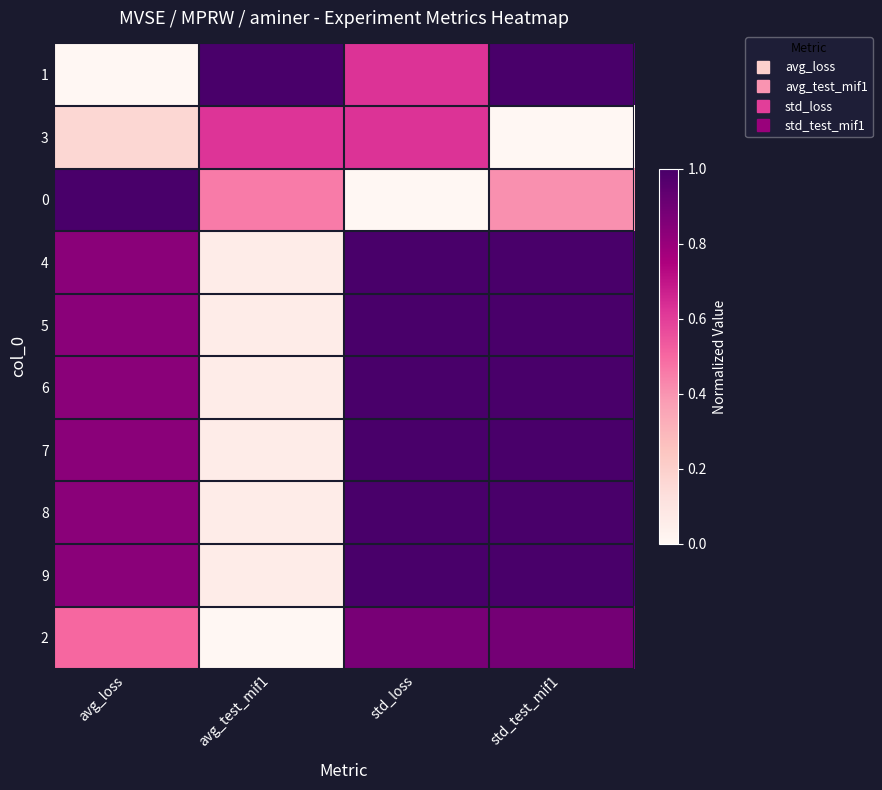

Reading left to right, transcribe all the data shown in this chart.

1: avg_loss=0.0	avg_test_mif1=1.0	std_loss=0.6	std_test_mif1=1.0
3: avg_loss=0.2	avg_test_mif1=0.6	std_loss=0.6	std_test_mif1=0.0
0: avg_loss=1.0	avg_test_mif1=0.5	std_loss=0.0	std_test_mif1=0.4
4: avg_loss=0.8	avg_test_mif1=0.1	std_loss=1.0	std_test_mif1=1.0
5: avg_loss=0.8	avg_test_mif1=0.1	std_loss=1.0	std_test_mif1=1.0
6: avg_loss=0.8	avg_test_mif1=0.1	std_loss=1.0	std_test_mif1=1.0
7: avg_loss=0.8	avg_test_mif1=0.1	std_loss=1.0	std_test_mif1=1.0
8: avg_loss=0.8	avg_test_mif1=0.1	std_loss=1.0	std_test_mif1=1.0
9: avg_loss=0.8	avg_test_mif1=0.1	std_loss=1.0	std_test_mif1=1.0
2: avg_loss=0.5	avg_test_mif1=0.0	std_loss=0.9	std_test_mif1=0.9